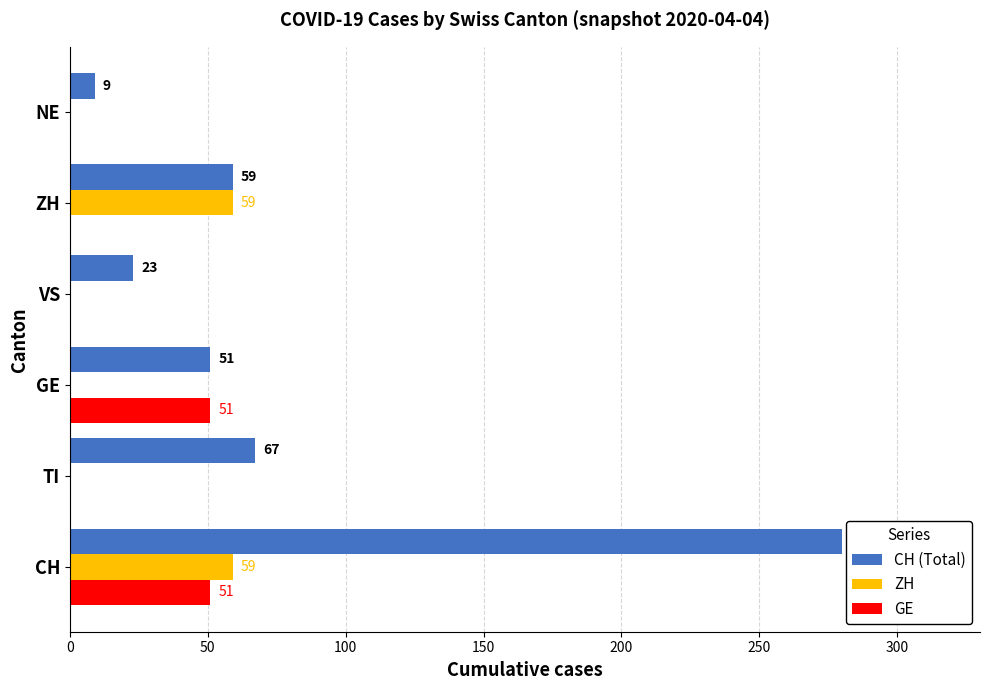

Between ZH and NE, which series saw the biggest shift?

ZH